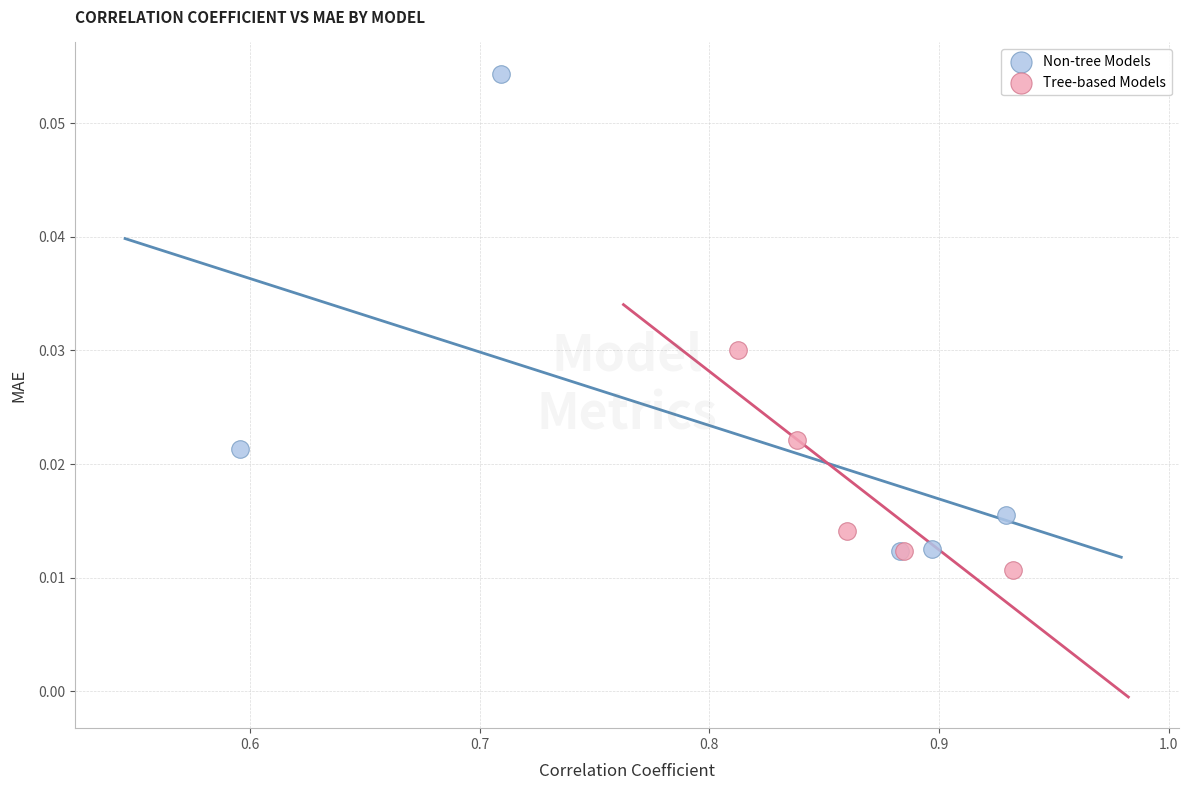

What are all the series names shown in the legend?

Non-tree Models, Tree-based Models